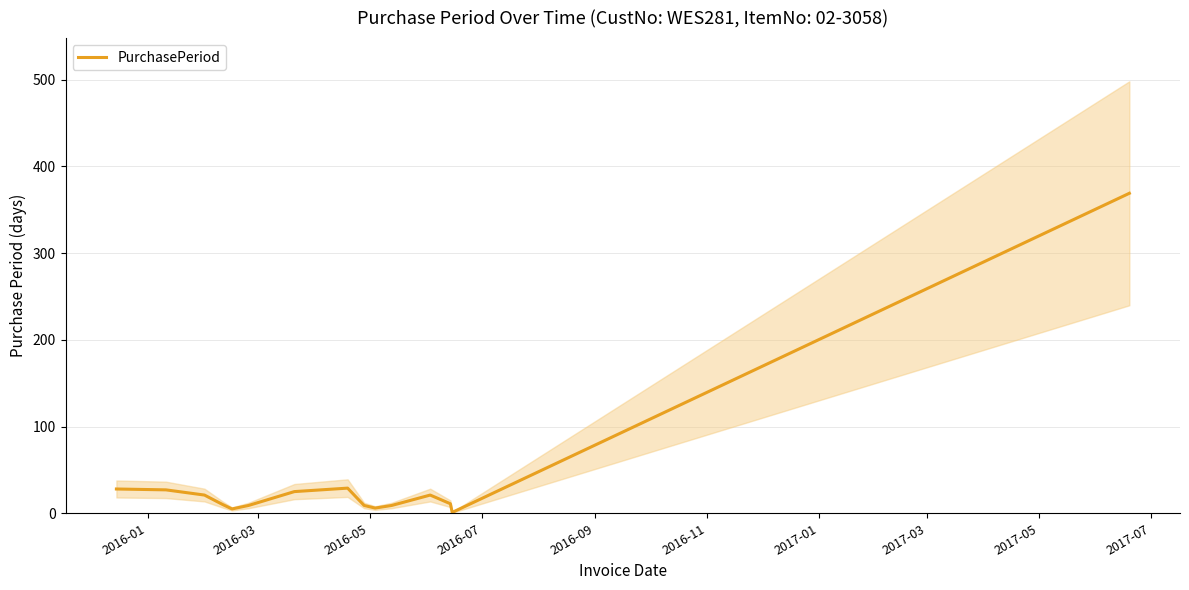

Reading left to right, what are all the values shown in this chart?

28	27	21	10	5	9	25	29	9	6	9	21	11	1	369